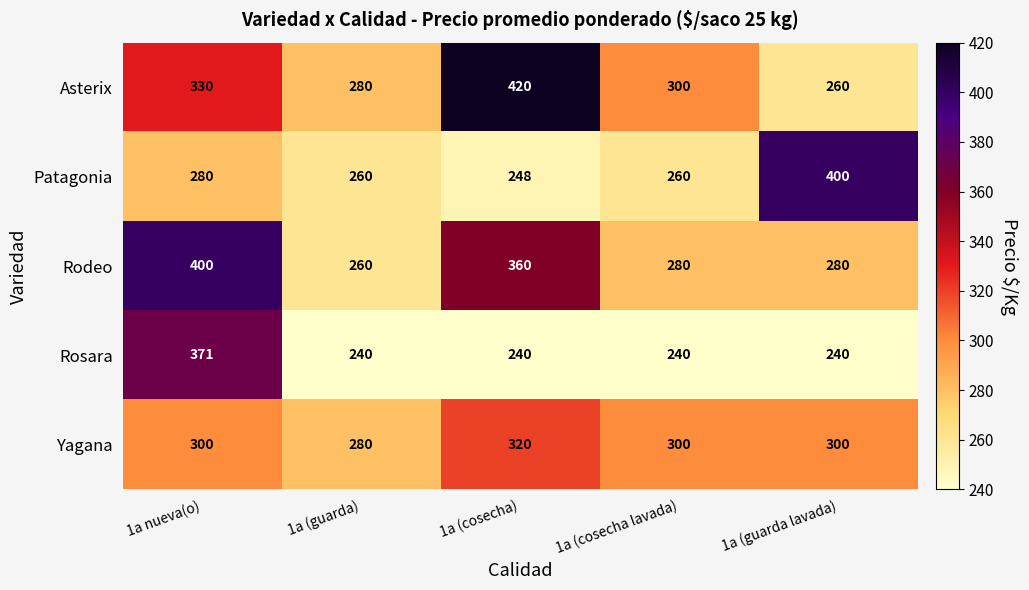

At which label does Rodeo reach its peak?

1a nueva(o)